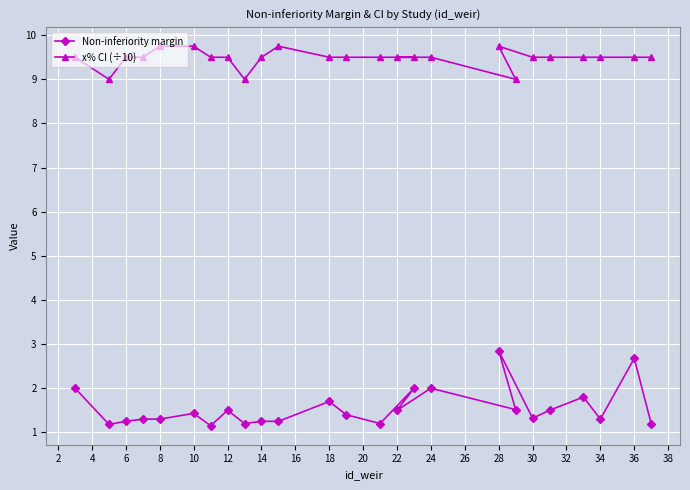

What is the value of the x% CI (÷10) point at the 13th from the left?

9.5